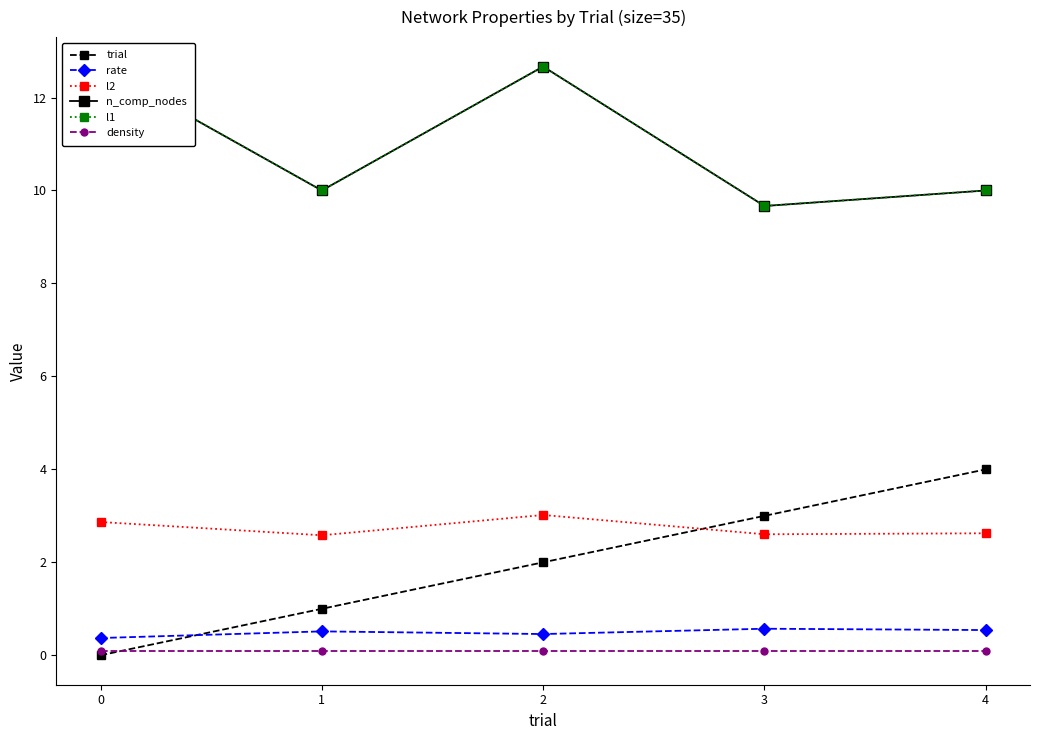

Between 2 and 3, which series saw the biggest shift?

n_comp_nodes